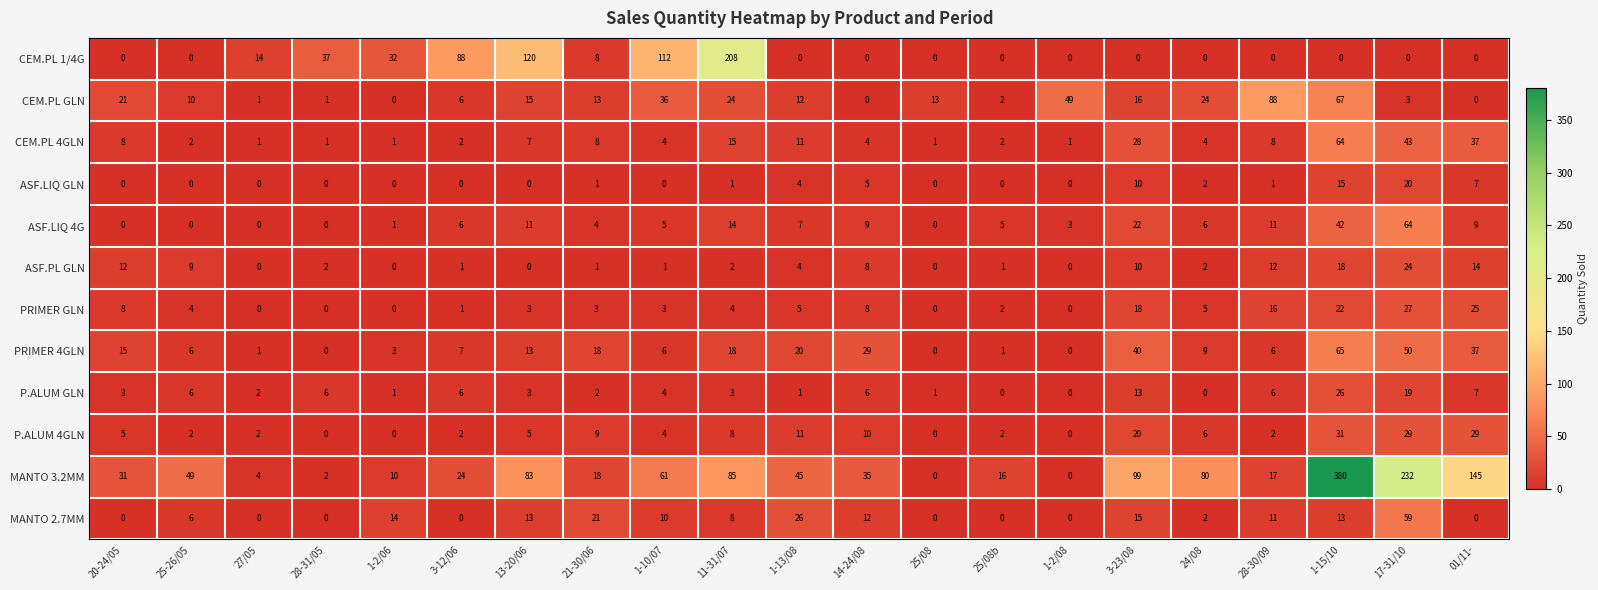

The value of P.ALUM 4GLN at 28-30/09 is 3. True or false?

False